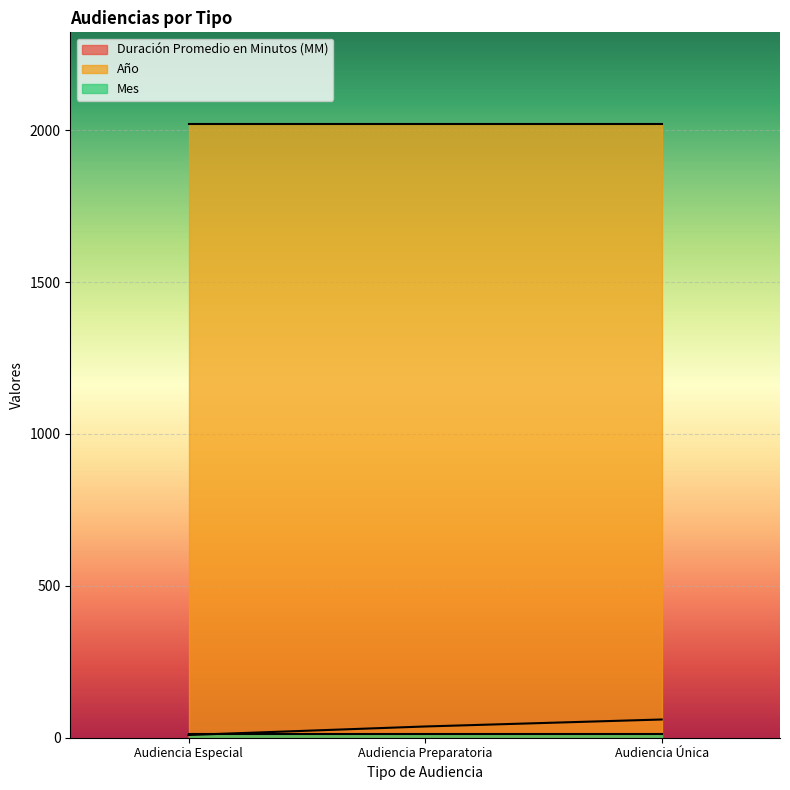

Rank the series by their maximum value, from highest to lowest.

Año, Duración Promedio en Minutos (MM), Mes